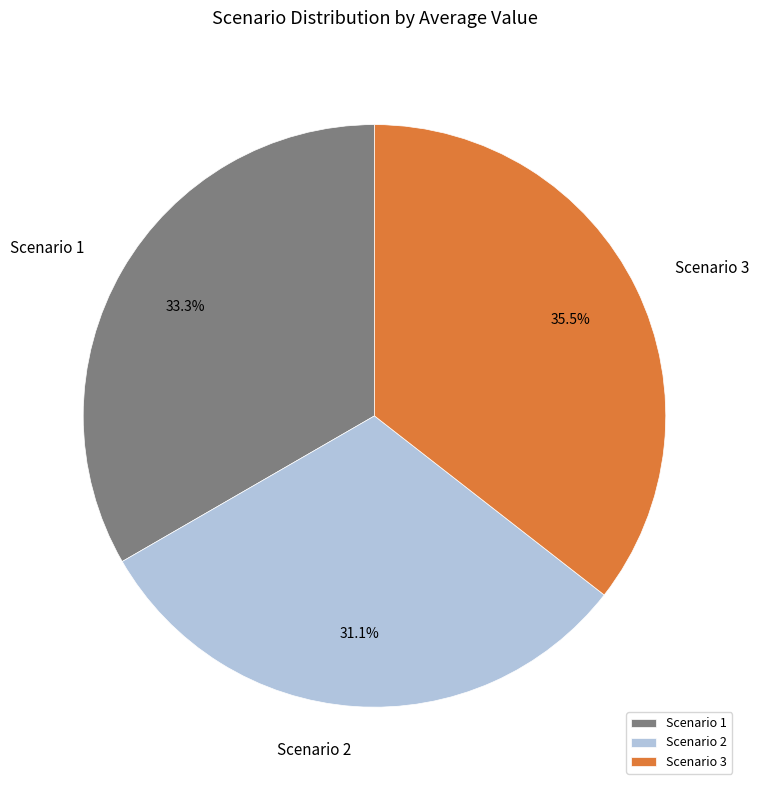

Which slice is the largest?

Scenario 3